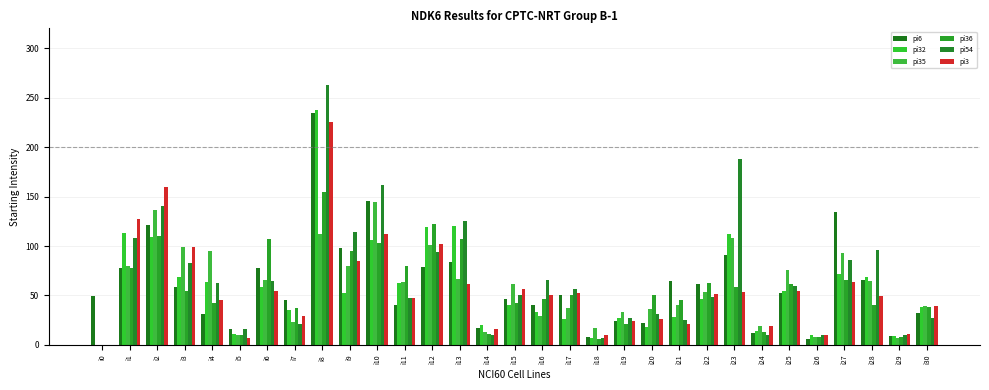

How many values in pi35 are above zero?

30